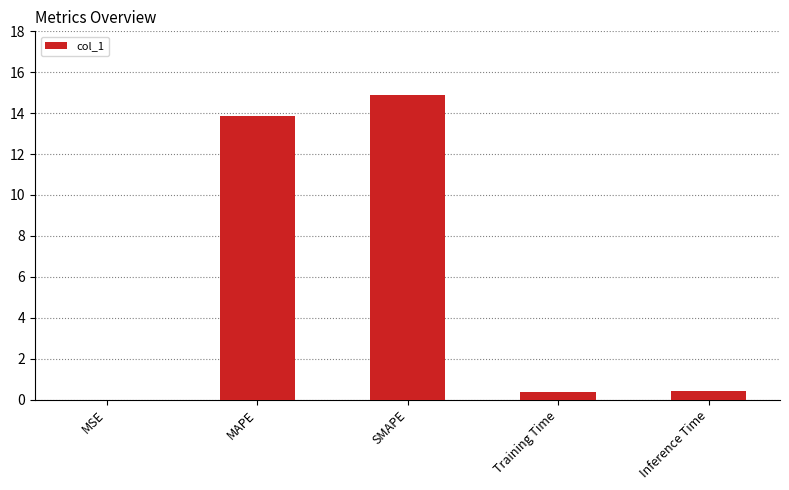

Between Inference Time and SMAPE, which is larger?

SMAPE